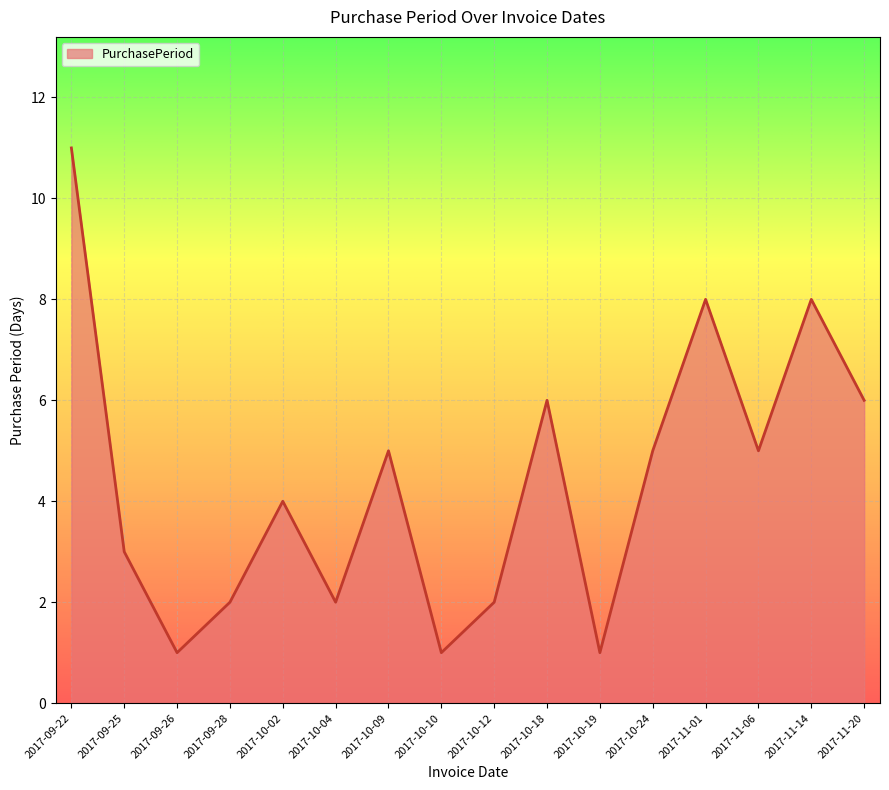

What is the difference between the maximum and minimum values?

10